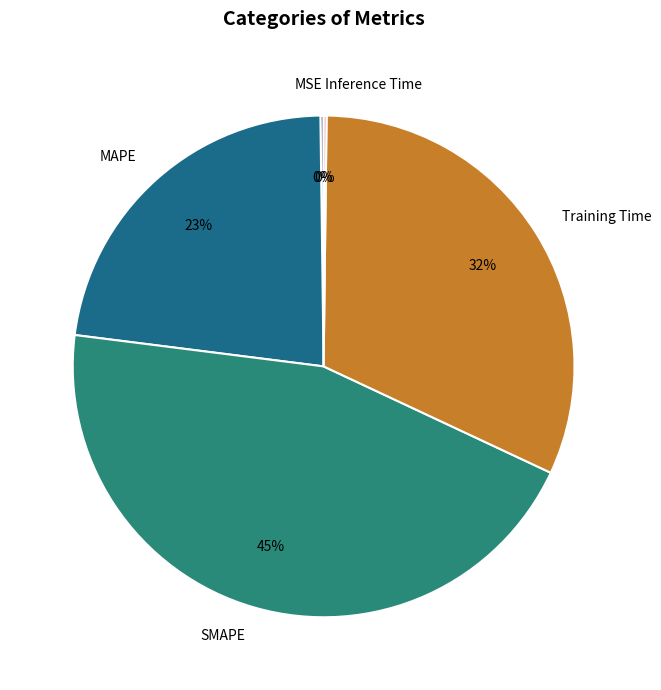

To the nearest percent, what portion does Training Time represent?

32%